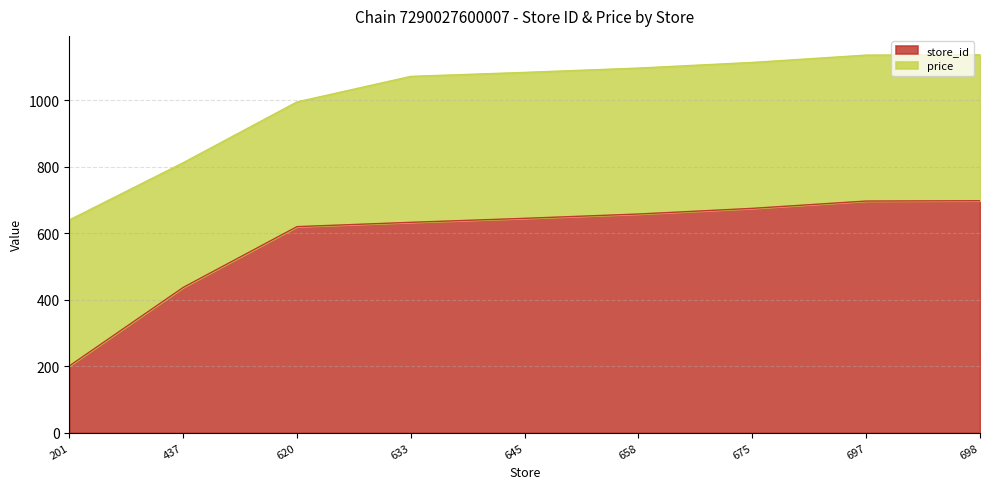

What is the difference between the maximum and minimum values?

497